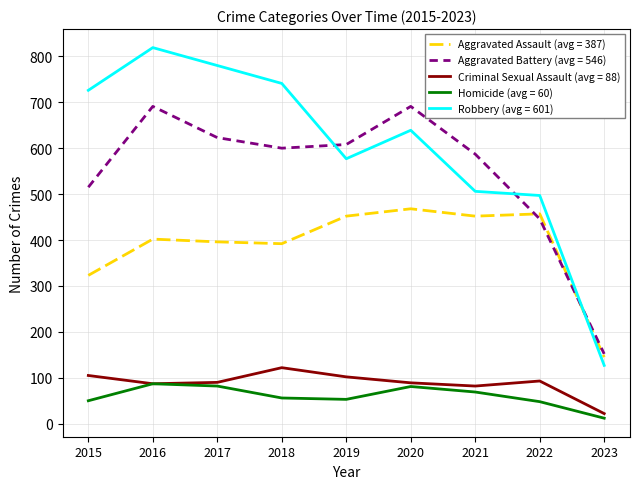

What is the maximum value shown in the chart?

819